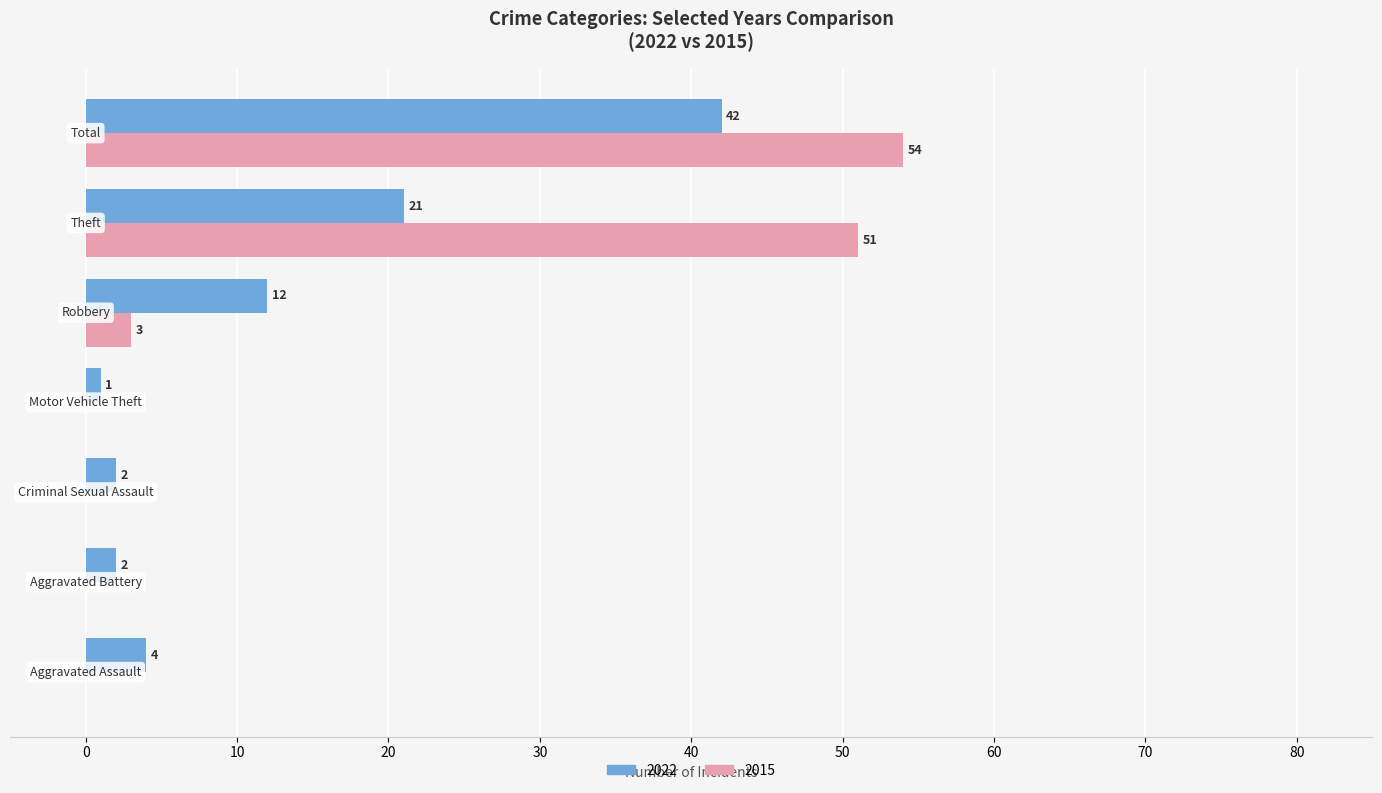

What is the maximum value shown in the chart?

54